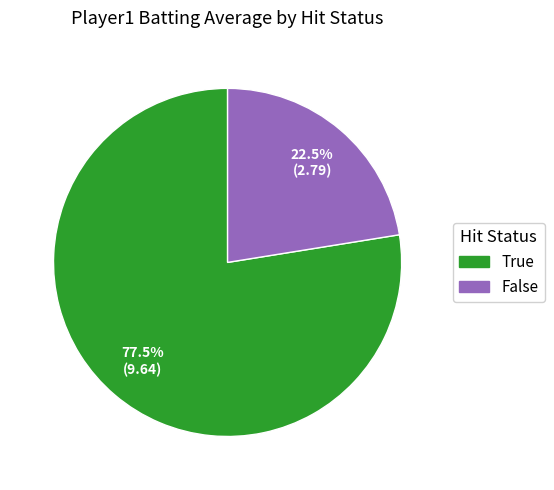

To the nearest percent, what is the average slice percentage?

50%